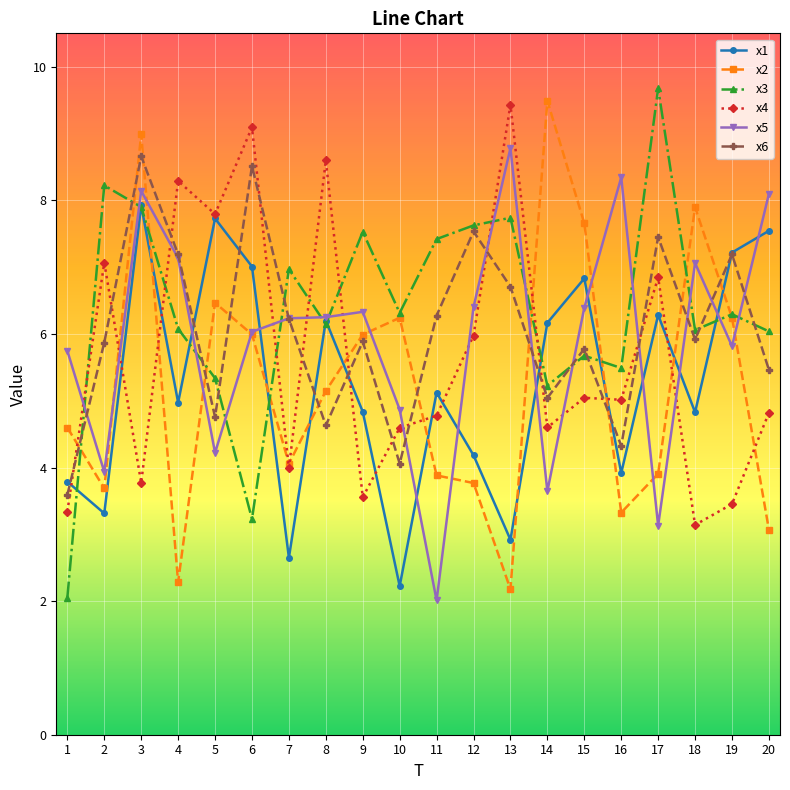

Where is the first local maximum for x4?

2